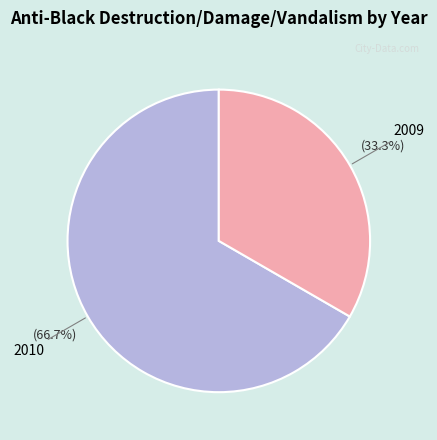

Is there a majority slice in this chart?

Yes